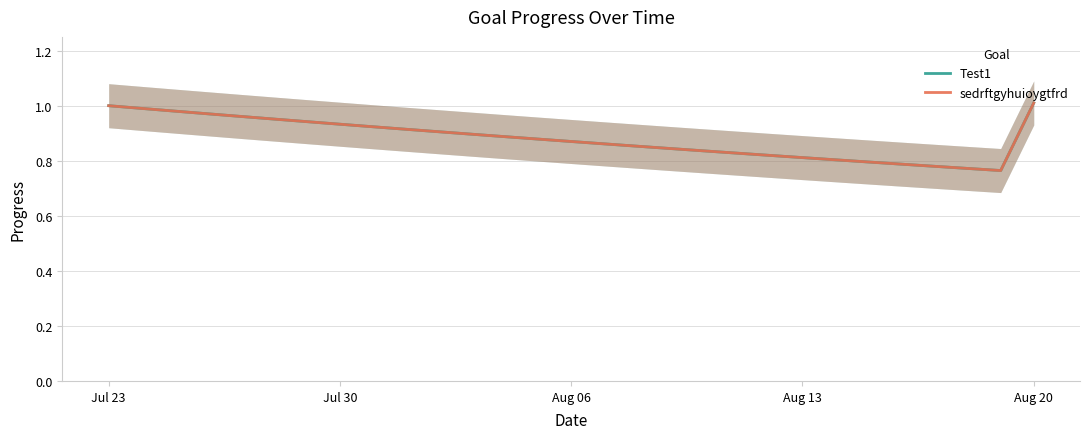

Which series has the widest spread of values?

Test1